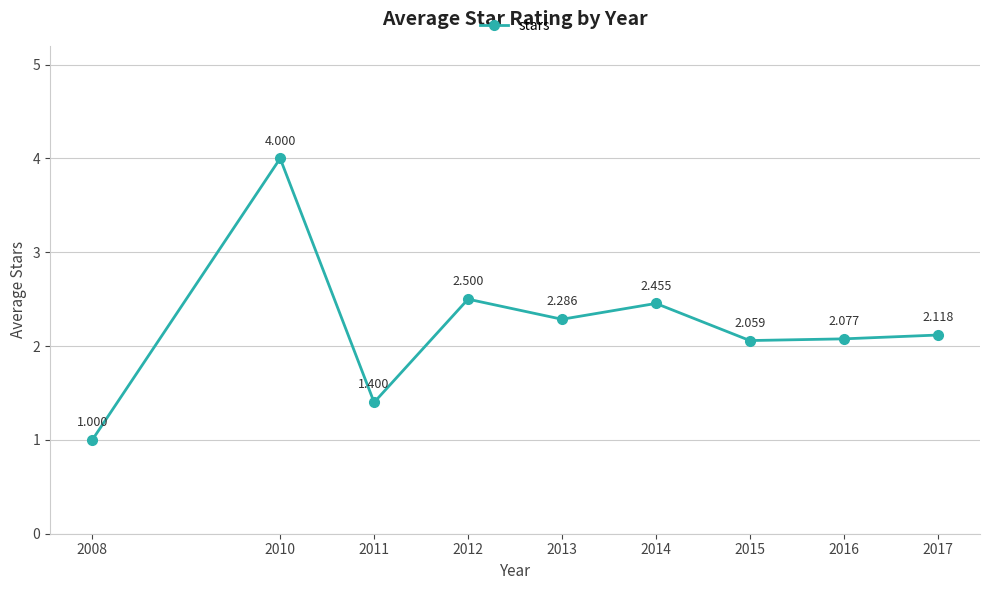

True or false: there are more than 0 points higher than both neighbors.

True